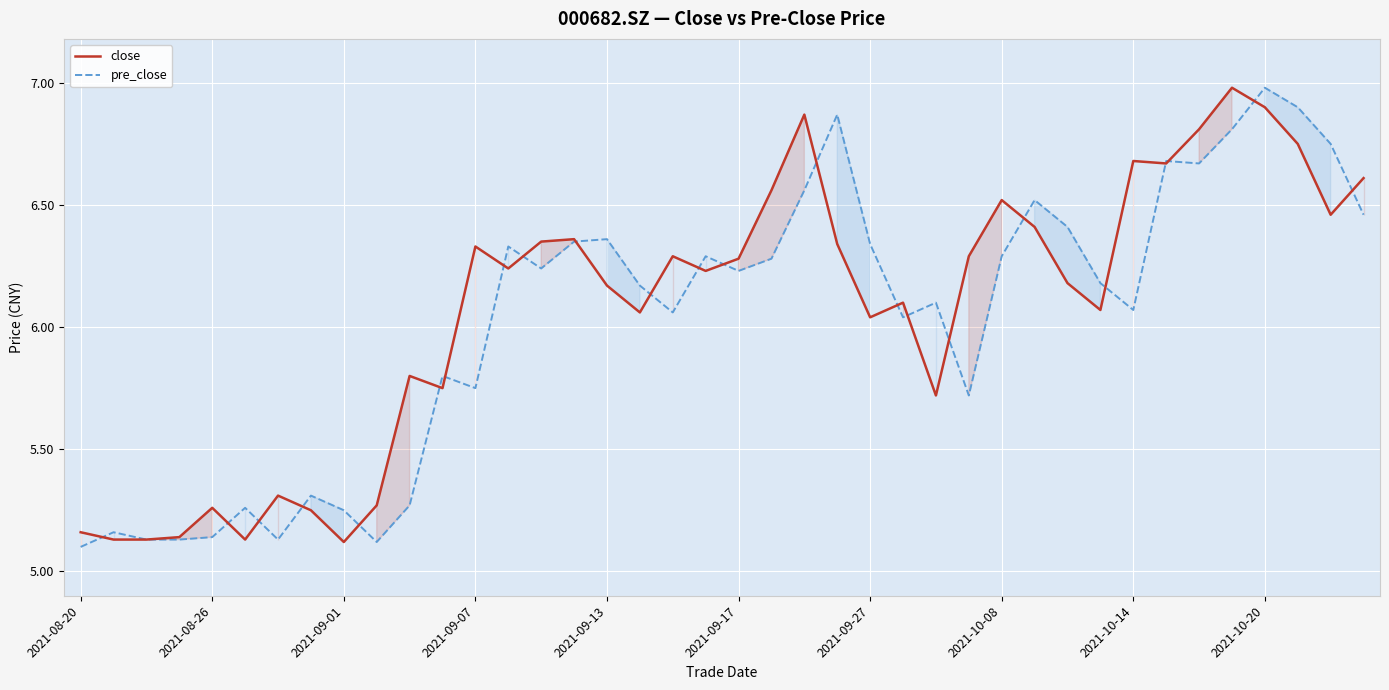

True or false: close and pre_close cross at least once.

True